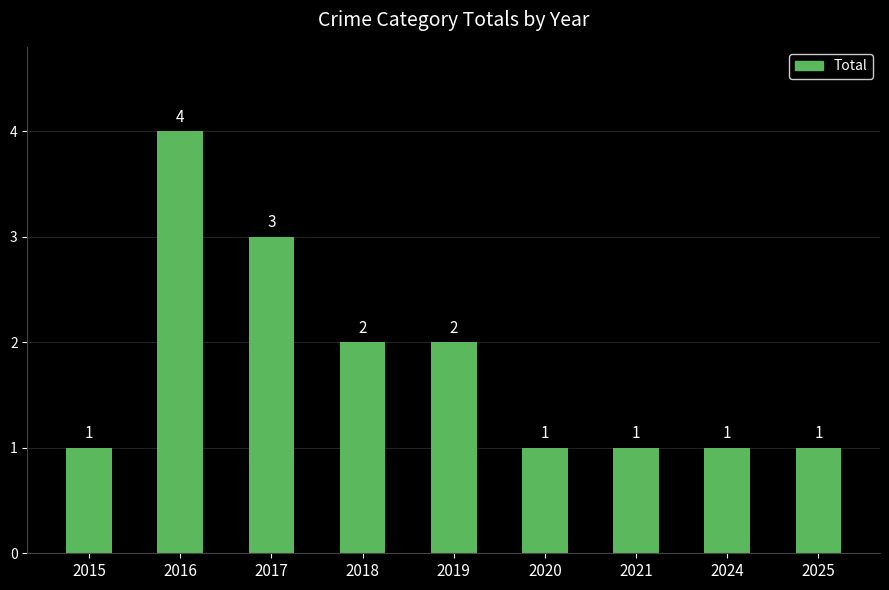

True or false: the data shows 1 at 2024.

True